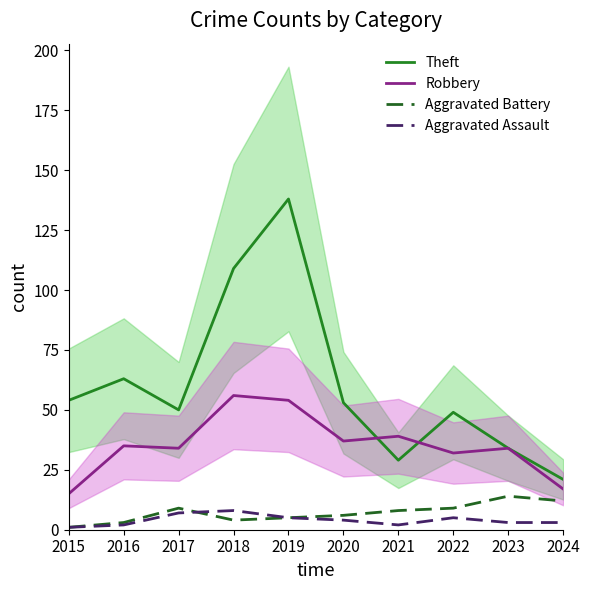

What is the sum of the Aggravated Battery values at 2021 and 2022?

17